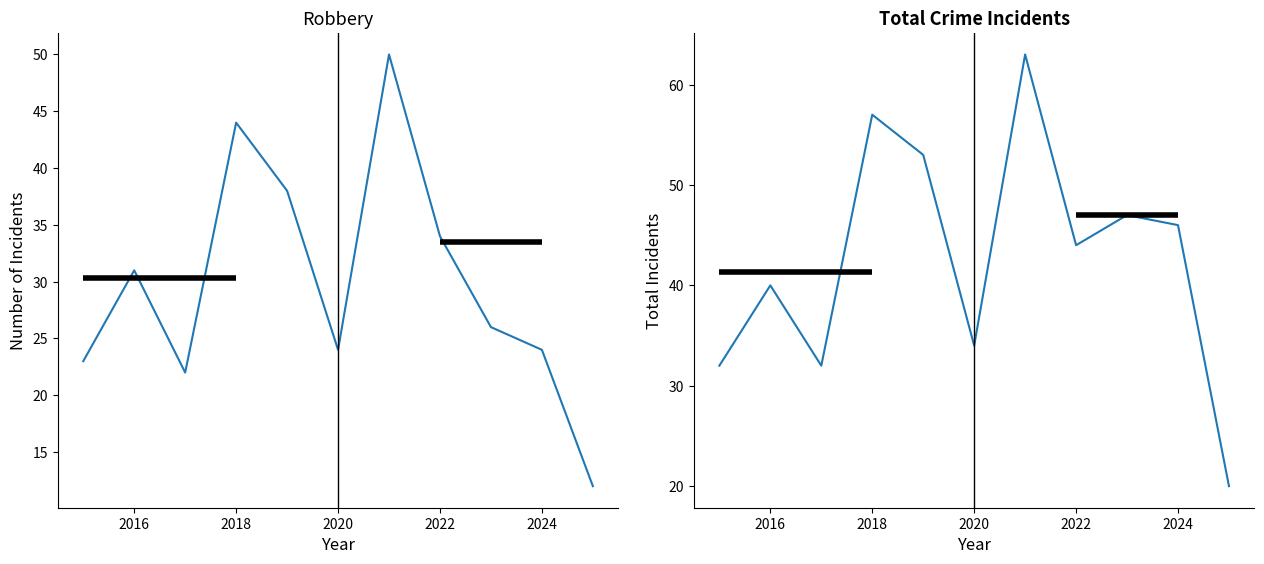

What is the value of the Robbery point at the 4th from the left?

44